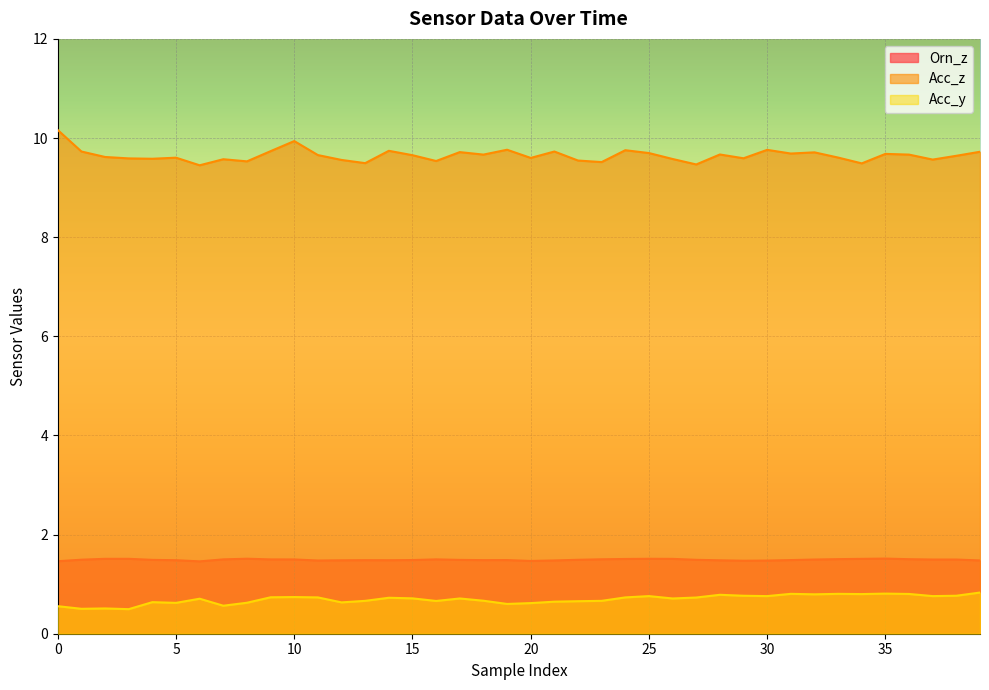

True or false: Acc_z and Orn_z cross at least once.

False